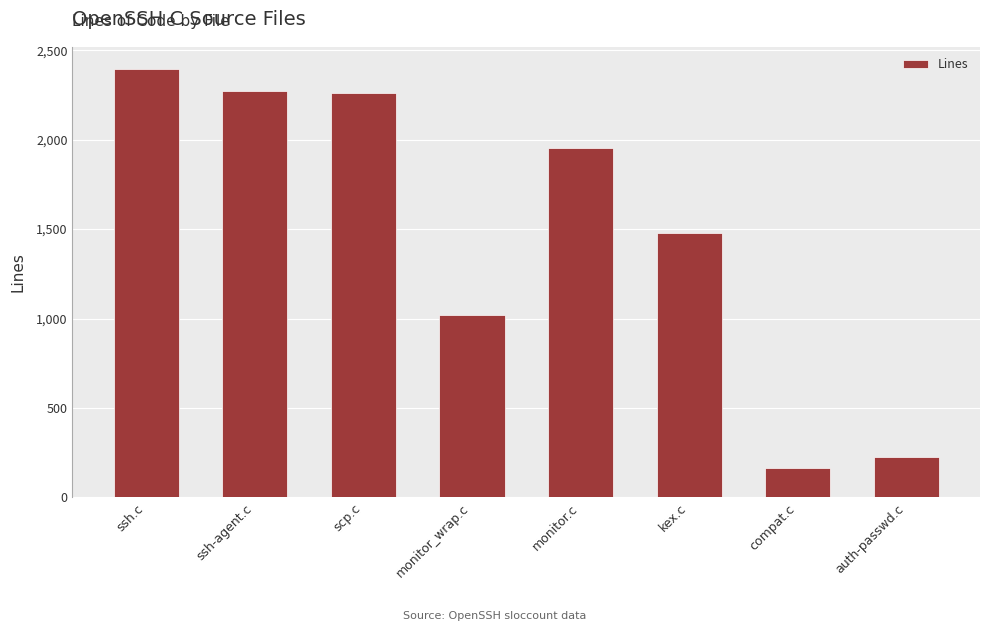

Where does the data first go above 1954?

ssh.c